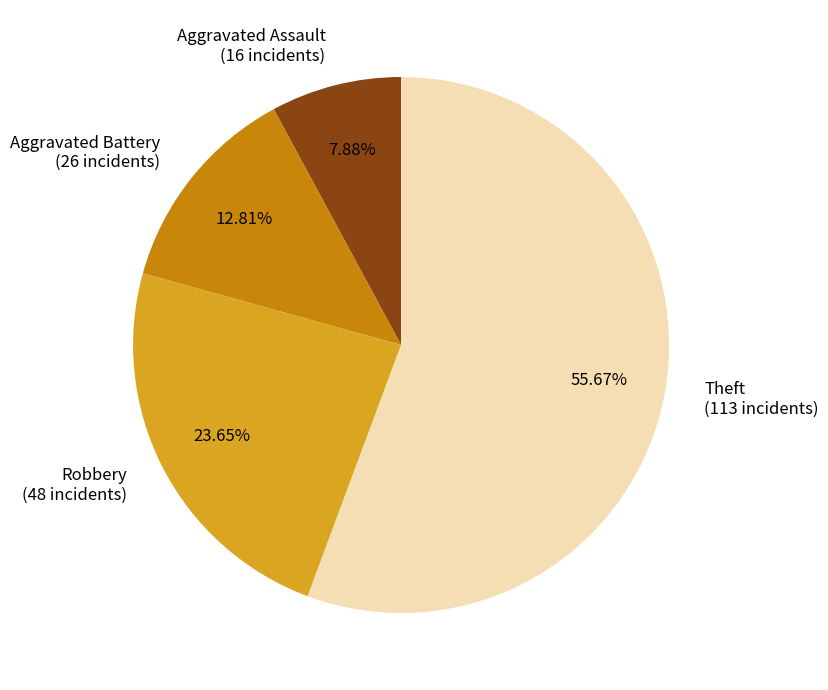

Combined, do Robbery and Theft account for over 50%?

Yes